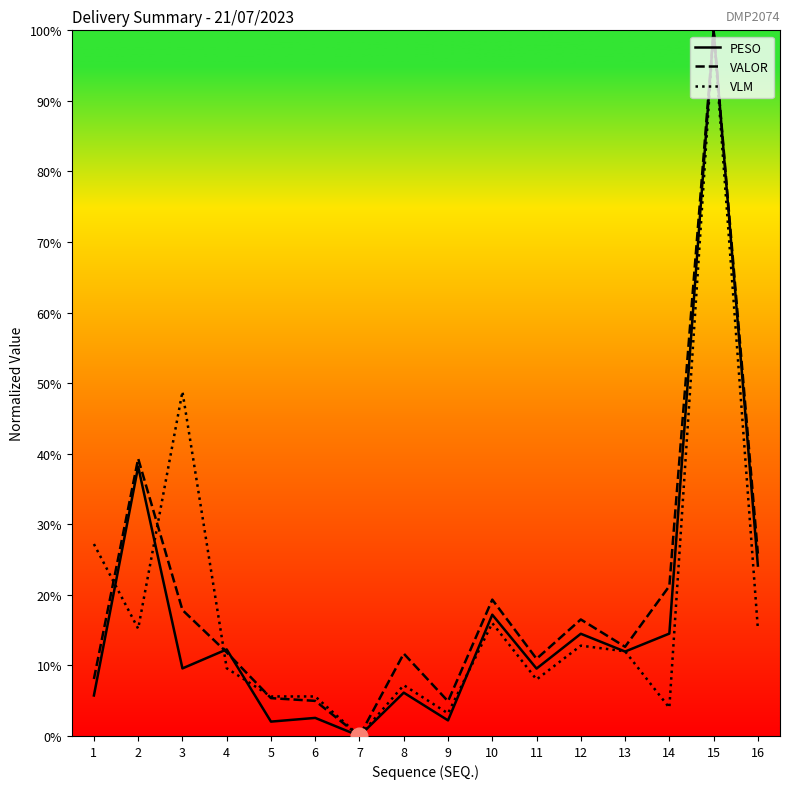

Does the chart have visible grid lines?

No